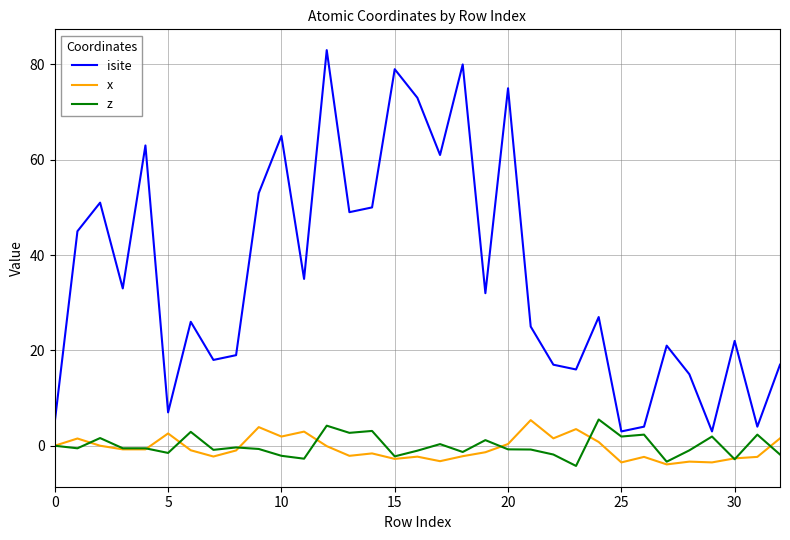

Which series has the widest spread of values?

isite